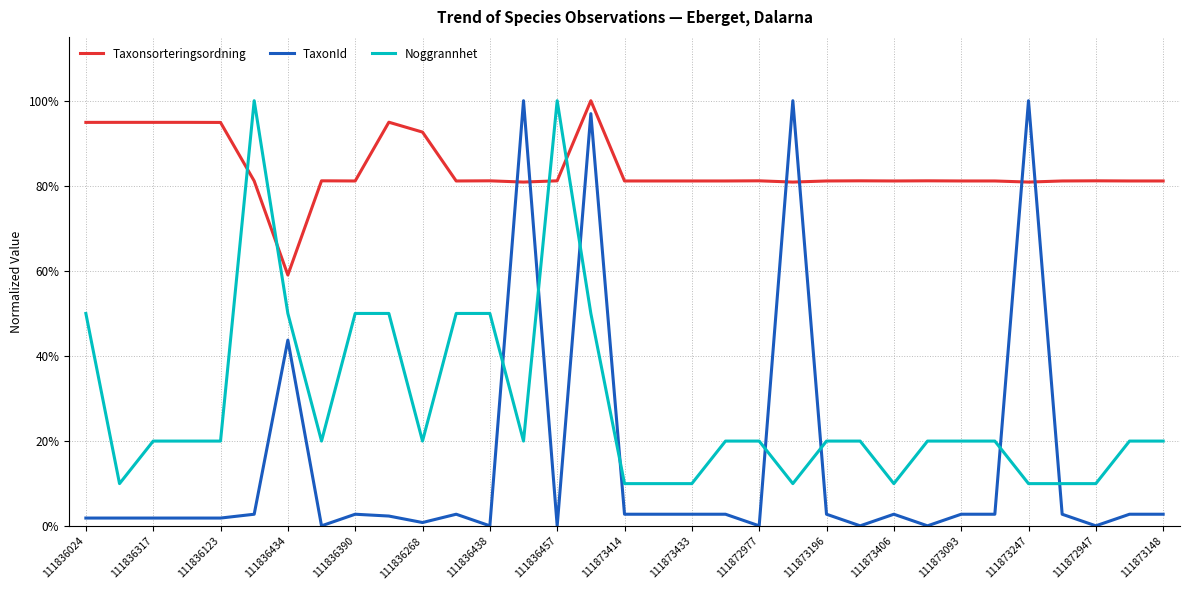

Does the chart display data point markers on the line(s)?

No